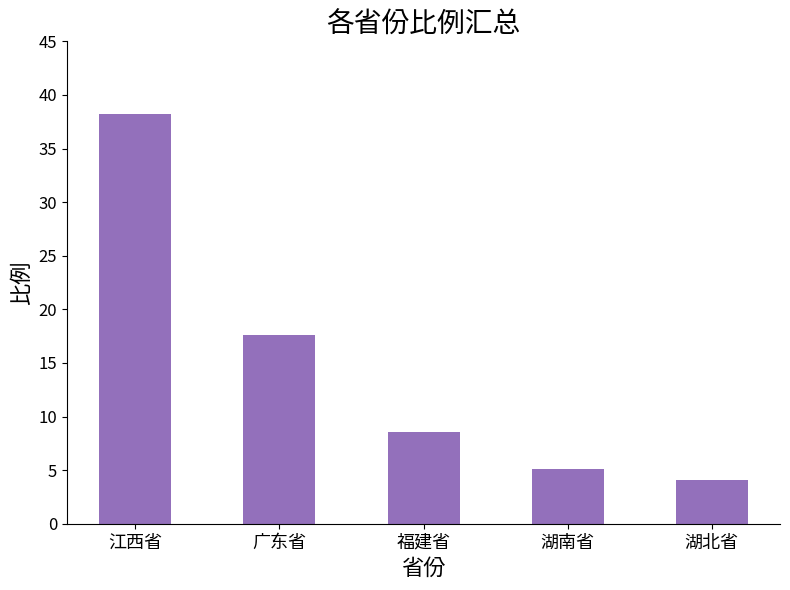

Reading right to left, list all the values displayed in this chart.

湖北省=4.1	湖南省=5.2	福建省=8.5	广东省=17.6	江西省=38.2